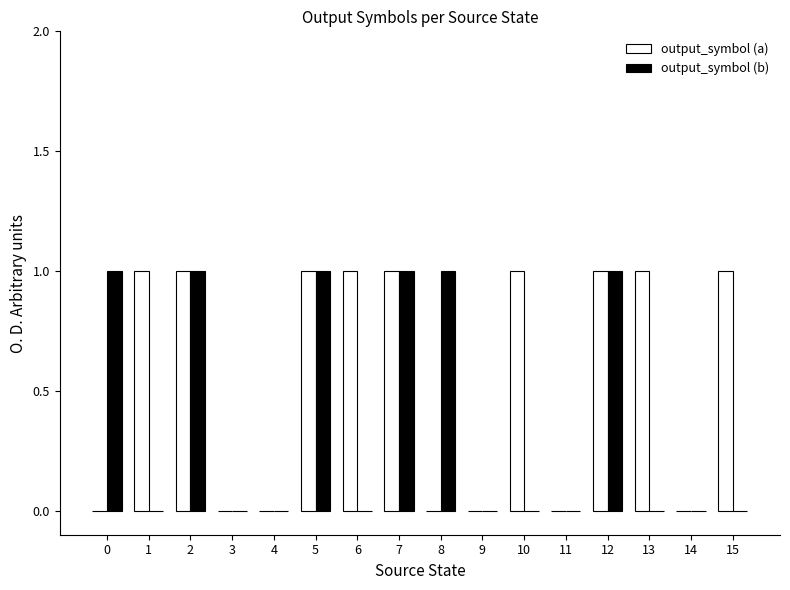

What are all the series names shown in the legend?

output_symbol (a), output_symbol (b)